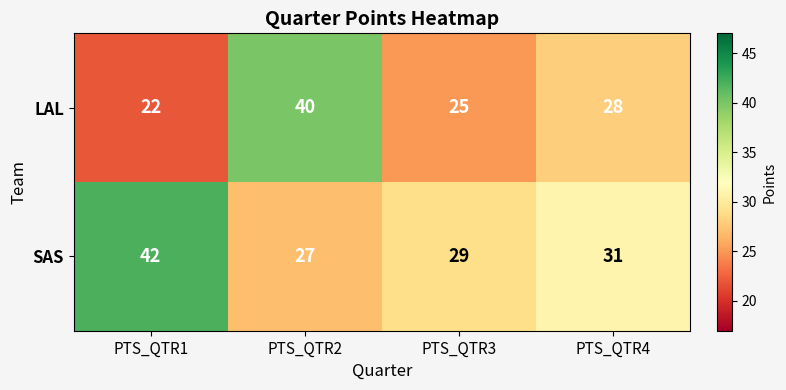

Rank the categories by LAL value from lowest to highest.

PTS_QTR1, PTS_QTR3, PTS_QTR4, PTS_QTR2